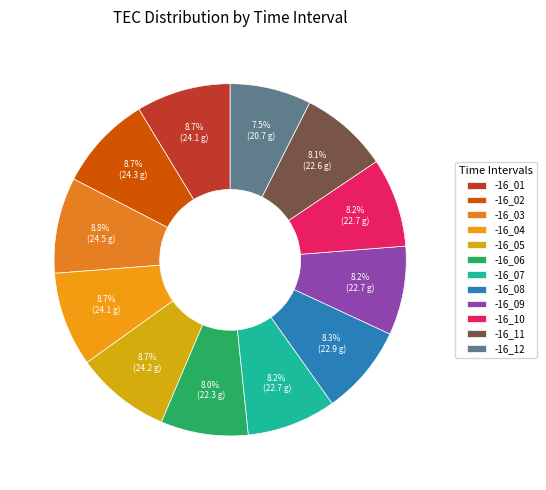

Does any single category account for the majority?

No